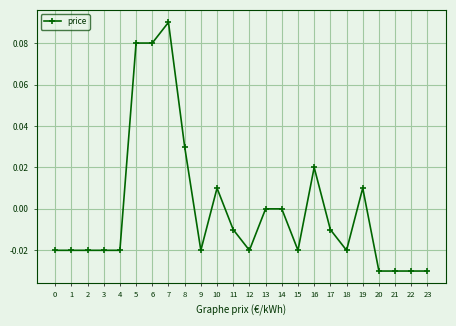

Between 3 and 14, which is larger?

14